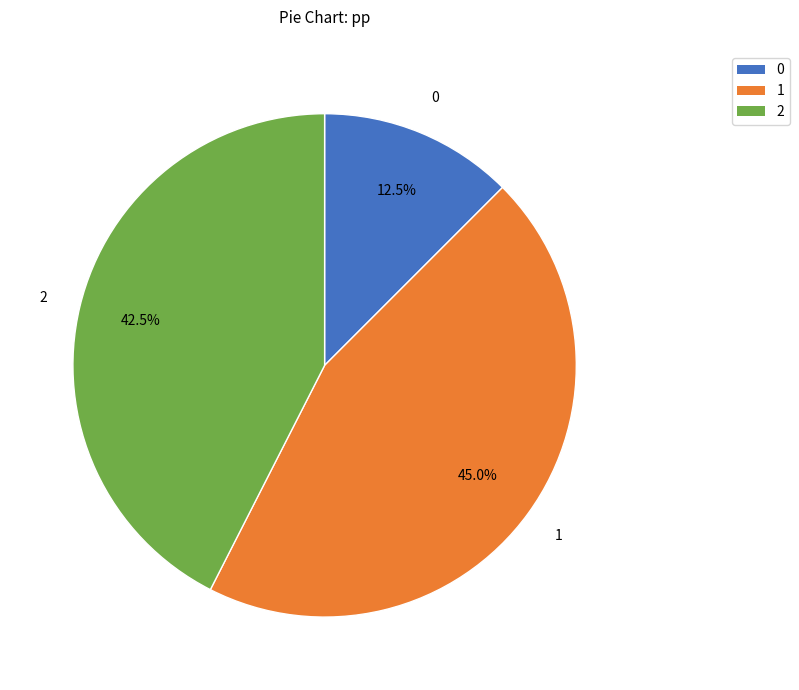

Which category has the smallest portion of the pie?

0